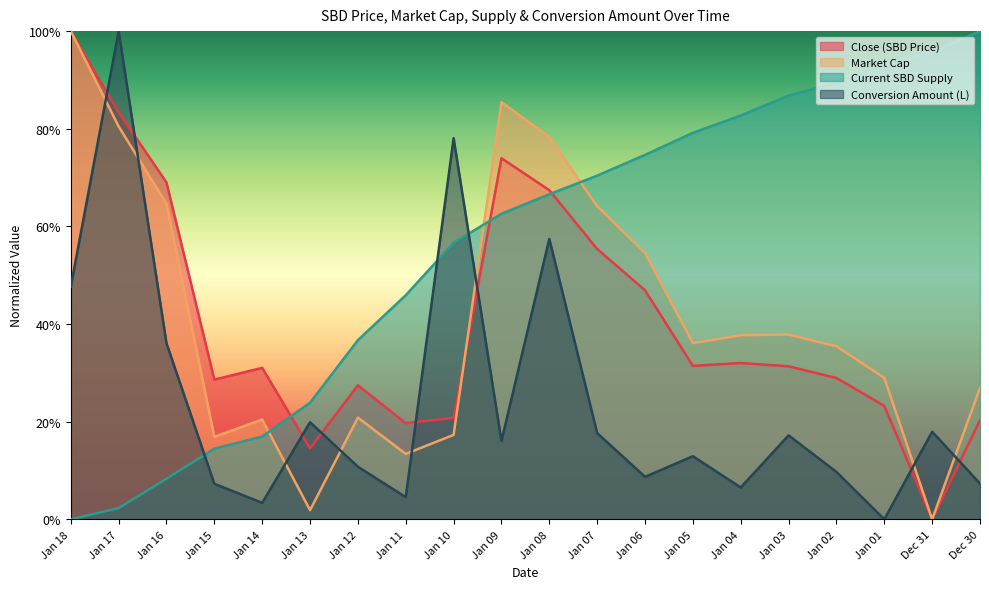

Reading left to right, transcribe all the data shown in this chart.

Close: Jan 18=1.0	Jan 17=0.8	Jan 16=0.7	Jan 15=0.3	Jan 14=0.3	Jan 13=0.1	Jan 12=0.3	Jan 11=0.2	Jan 10=0.2	Jan 09=0.7	Jan 08=0.7	Jan 07=0.6	Jan 06=0.5	Jan 05=0.3	Jan 04=0.3	Jan 03=0.3	Jan 02=0.3	Jan 01=0.2	Dec 31=0.0	Dec 30=0.2
Market Cap: Jan 18=1.0	Jan 17=0.8	Jan 16=0.6	Jan 15=0.2	Jan 14=0.2	Jan 13=0.0	Jan 12=0.2	Jan 11=0.1	Jan 10=0.2	Jan 09=0.9	Jan 08=0.8	Jan 07=0.6	Jan 06=0.5	Jan 05=0.4	Jan 04=0.4	Jan 03=0.4	Jan 02=0.4	Jan 01=0.3	Dec 31=0.0	Dec 30=0.3
Current SBD: Jan 18=0.0	Jan 17=0.0	Jan 16=0.1	Jan 15=0.1	Jan 14=0.2	Jan 13=0.2	Jan 12=0.4	Jan 11=0.5	Jan 10=0.6	Jan 09=0.6	Jan 08=0.7	Jan 07=0.7	Jan 06=0.7	Jan 05=0.8	Jan 04=0.8	Jan 03=0.9	Jan 02=0.9	Jan 01=0.9	Dec 31=1.0	Dec 30=1.0
Conversion Amount (L): Jan 18=0.5	Jan 17=1.0	Jan 16=0.4	Jan 15=0.1	Jan 14=0.0	Jan 13=0.2	Jan 12=0.1	Jan 11=0.0	Jan 10=0.8	Jan 09=0.2	Jan 08=0.6	Jan 07=0.2	Jan 06=0.1	Jan 05=0.1	Jan 04=0.1	Jan 03=0.2	Jan 02=0.1	Jan 01=0.0	Dec 31=0.2	Dec 30=0.1